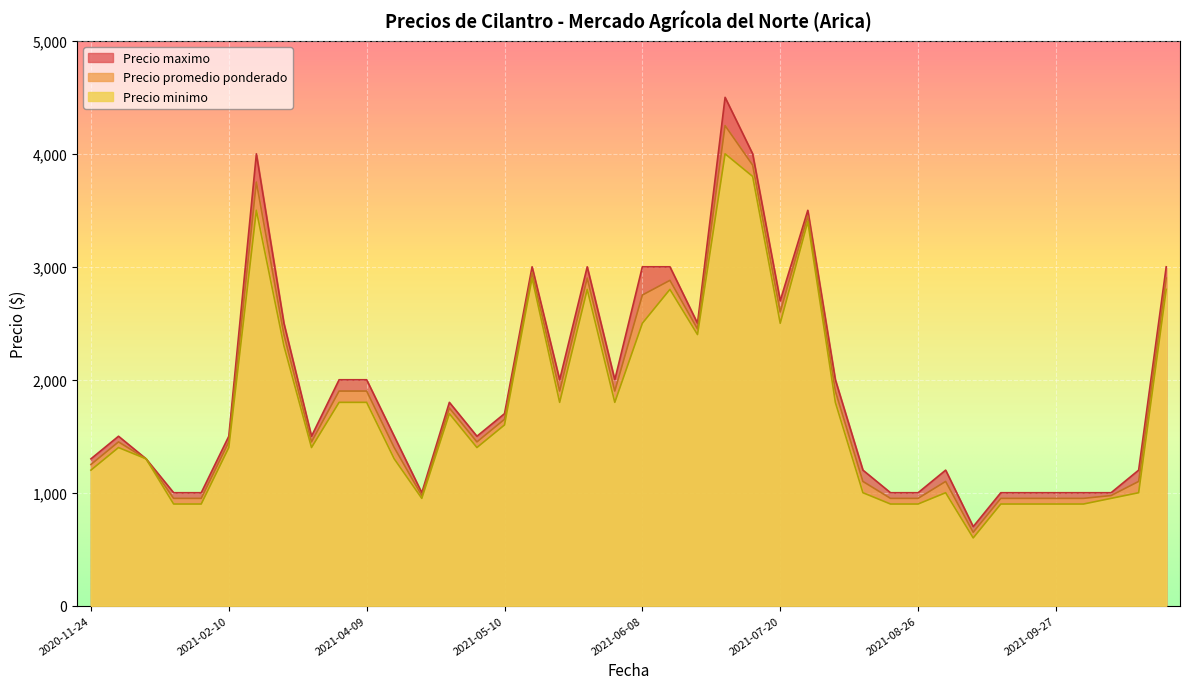

Which series has the largest range (max minus min)?

Precio maximo